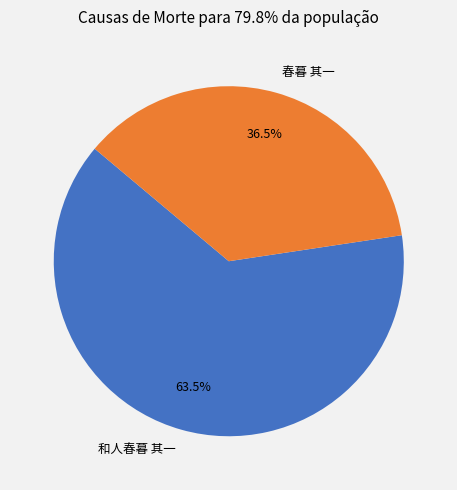

To the nearest percent, what is the difference between the 春暮 其一 and 和人春暮 其一 slice percentages?

27%